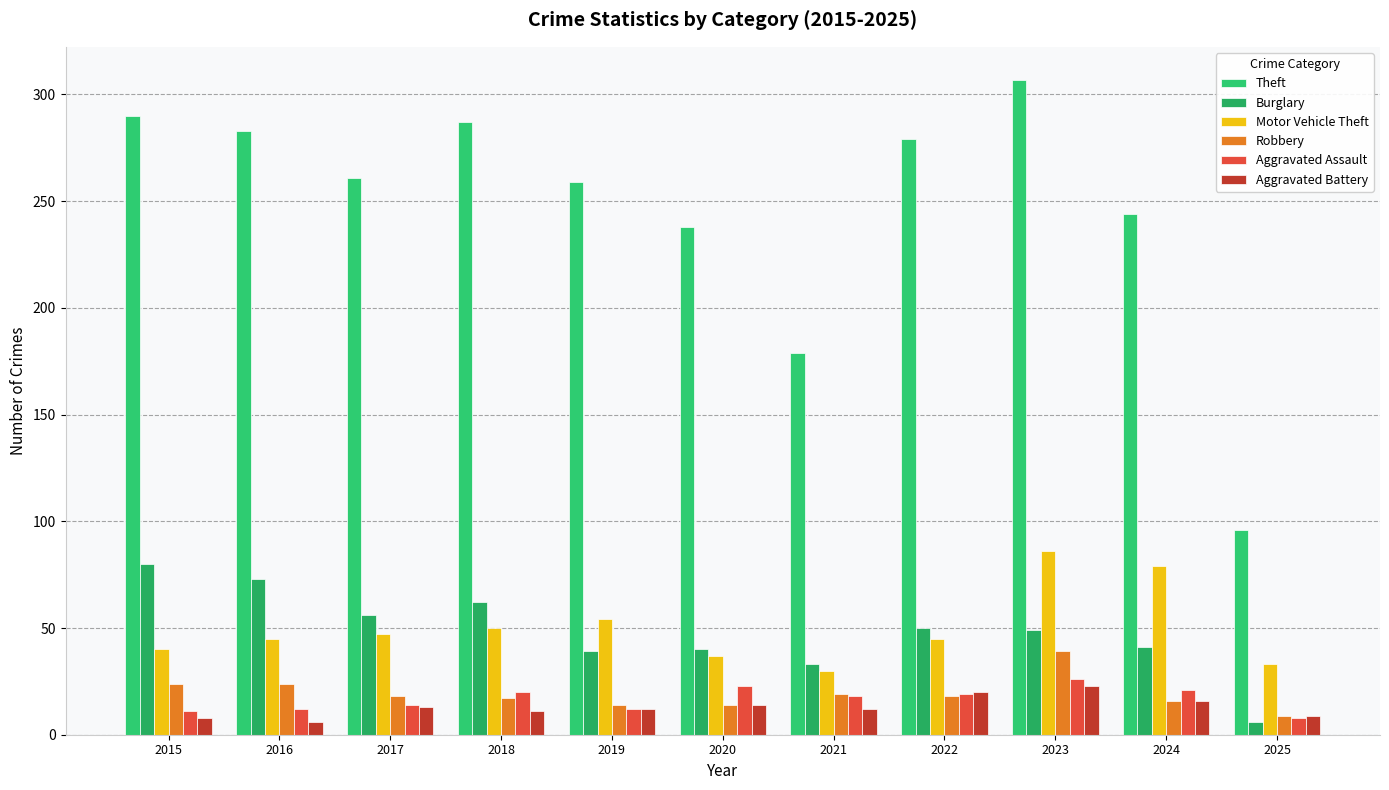

What is the approximate value of Motor Vehicle Theft at 2015, to the nearest 5?

40